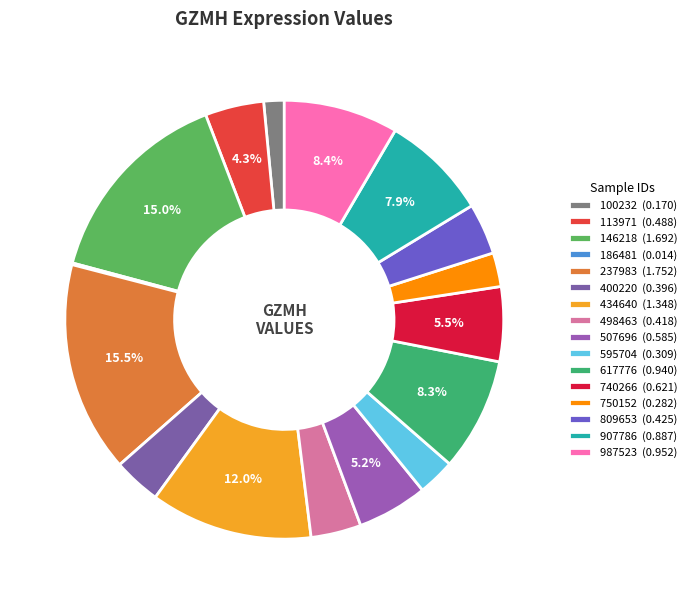

The 400220 slice represents 18% of the pie. True or false?

False